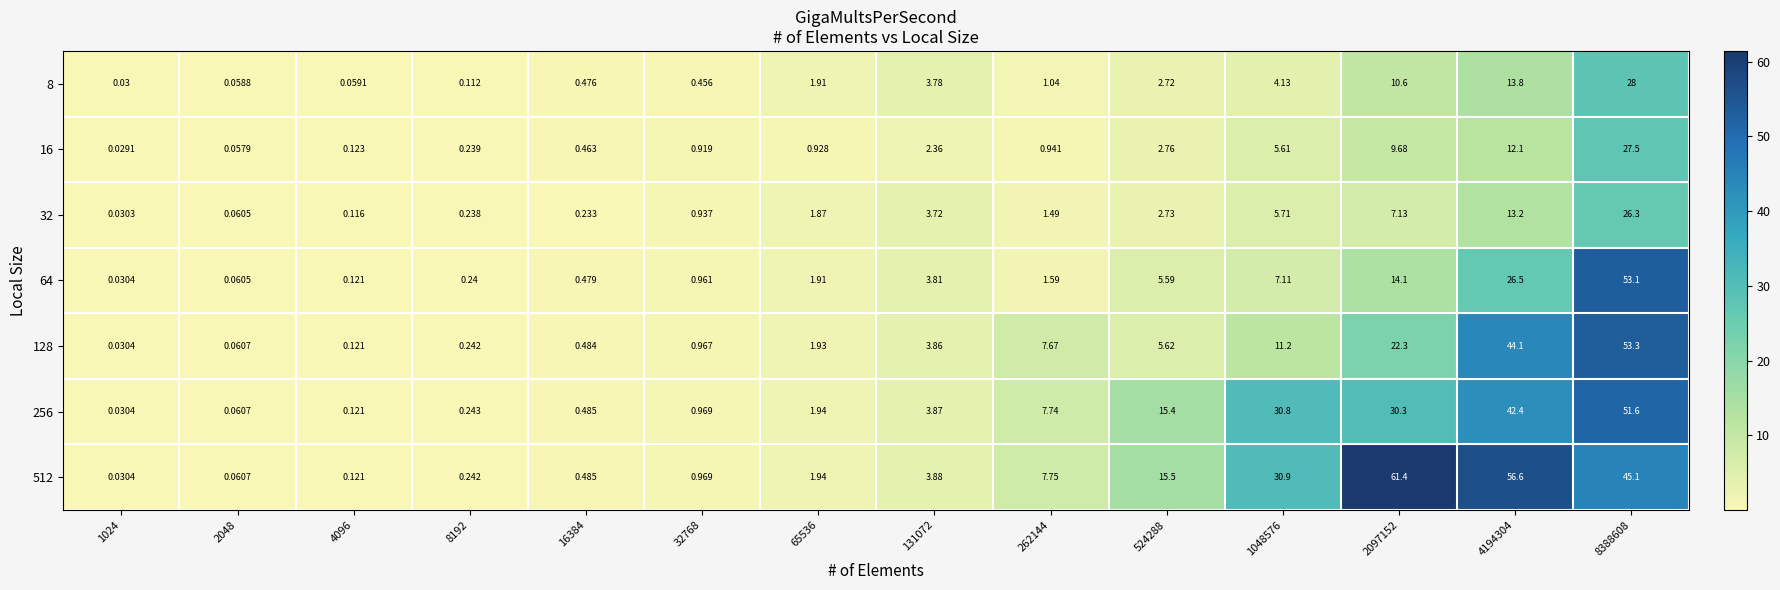

What is the total value across all series at 65536?

12.4